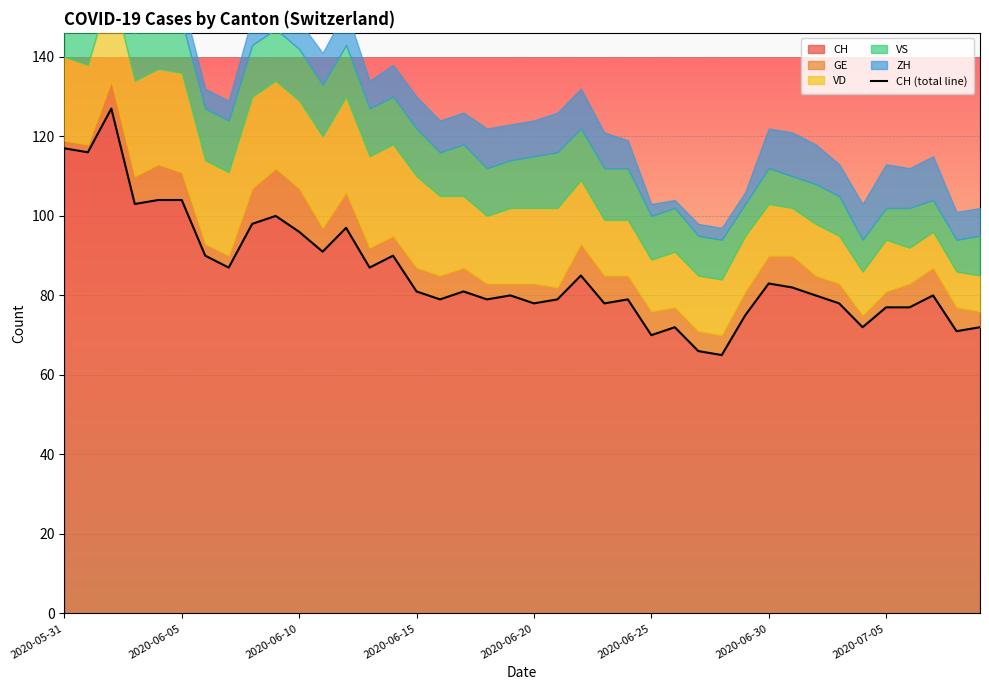

What is the greatest value displayed?

127